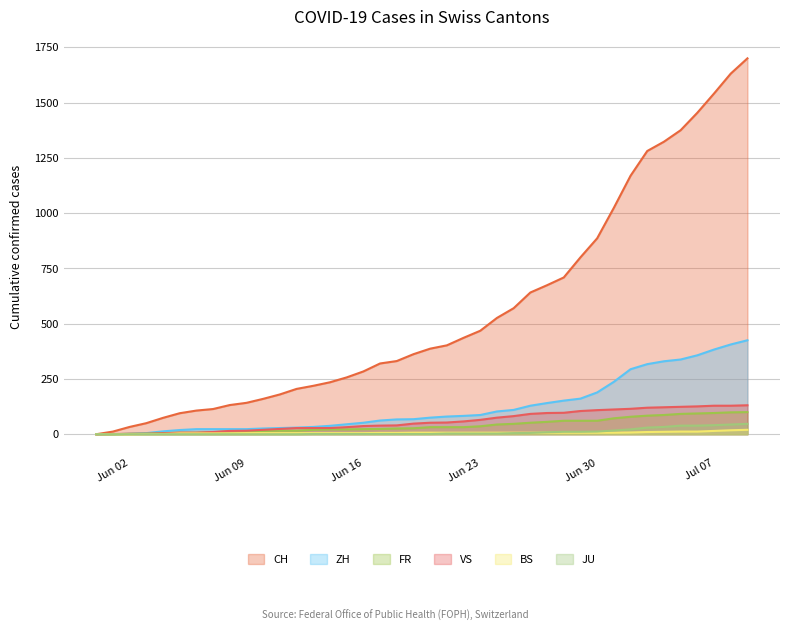

The value of JU at 2020-06-27 is 9. True or false?

True